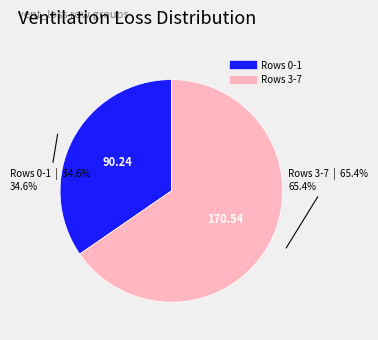

Is there a majority slice in this chart?

Yes